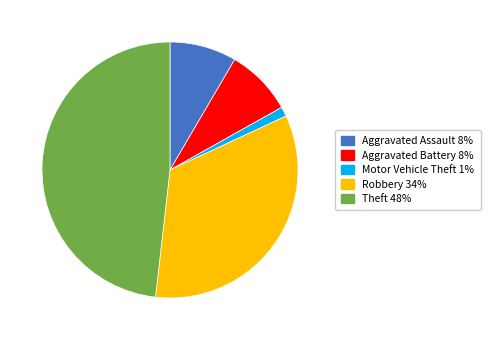

Does Motor Vehicle Theft account for over 50% of the chart?

No